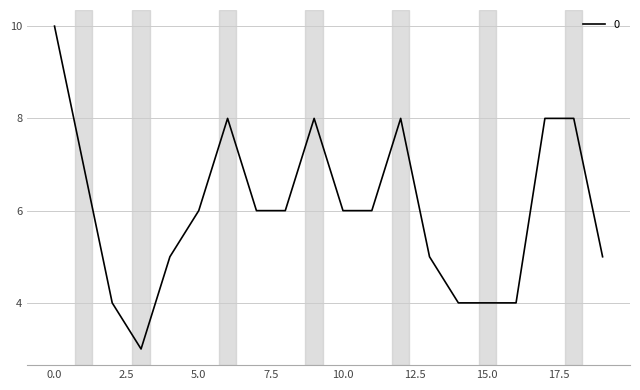

What is the minimum value shown in the chart?

3